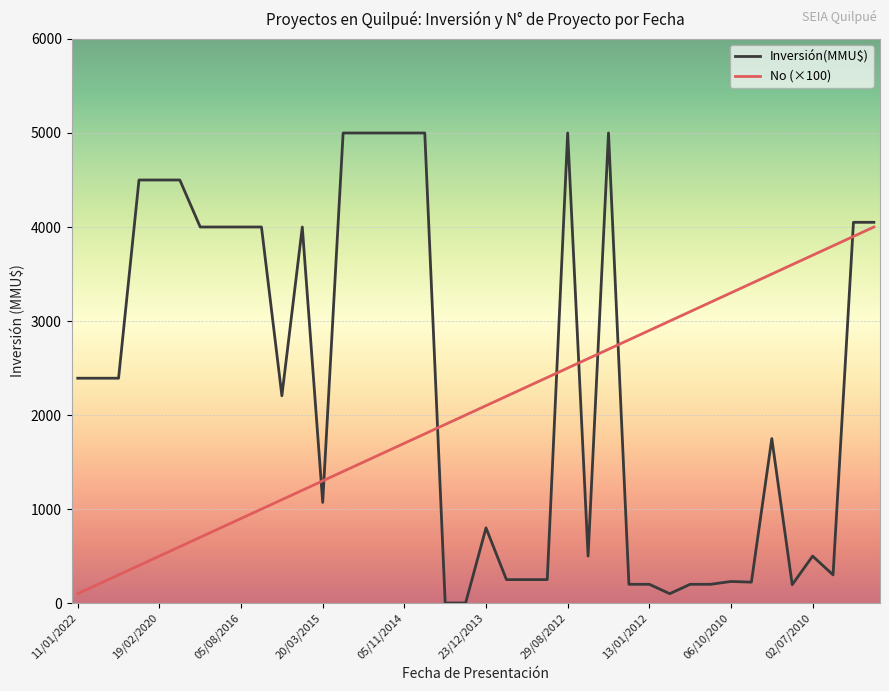

List the series in order of their overall mean, lowest first.

No (×100), Inversión(MMU$)